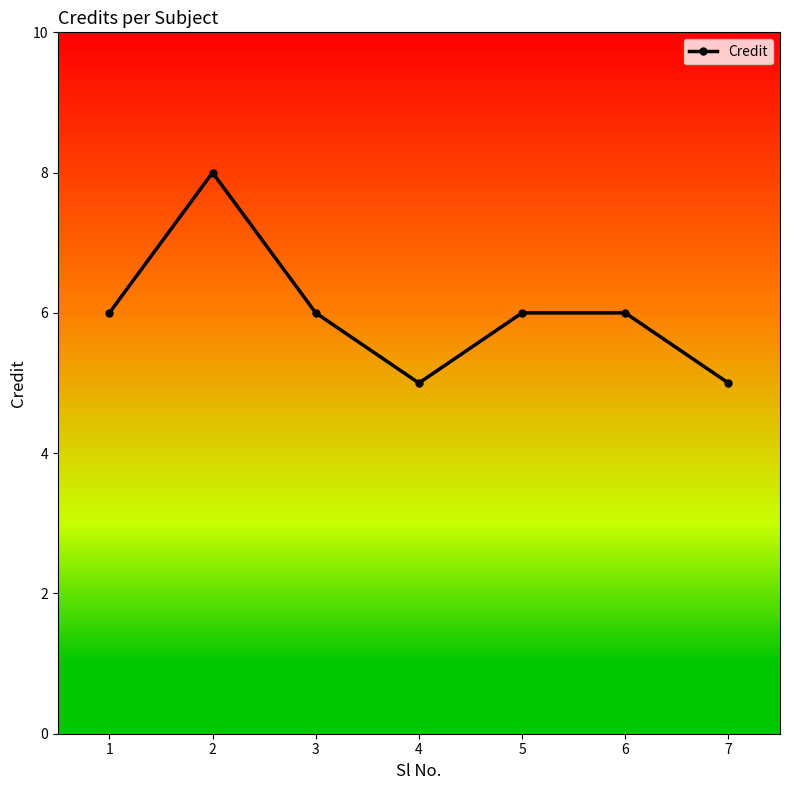

What is the sum of all values?

42